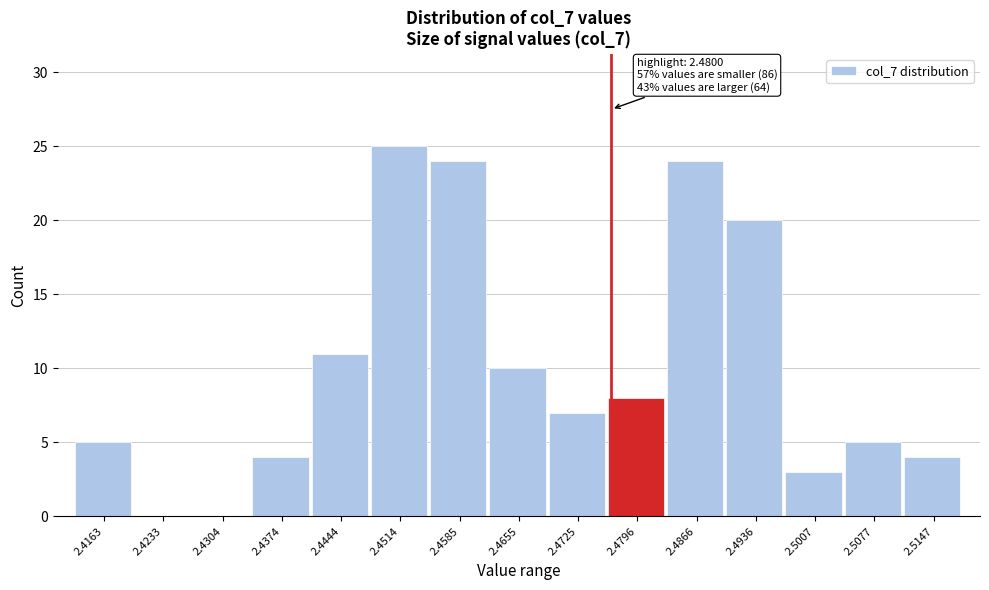

Reading right to left, extract all data points from this chart.

2.5147=4	2.5077=5	2.5007=3	2.4936=20	2.4866=24	2.4796=8	2.4725=7	2.4655=10	2.4585=24	2.4514=25	2.4444=11	2.4374=4	2.4304=0	2.4233=0	2.4163=5